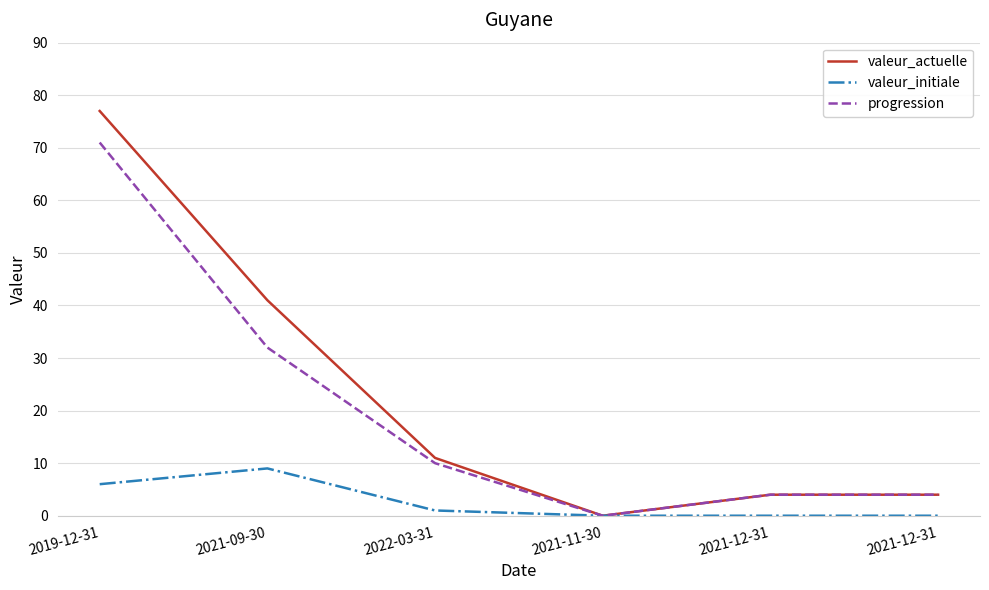

Does the chart display data point markers on the line(s)?

No